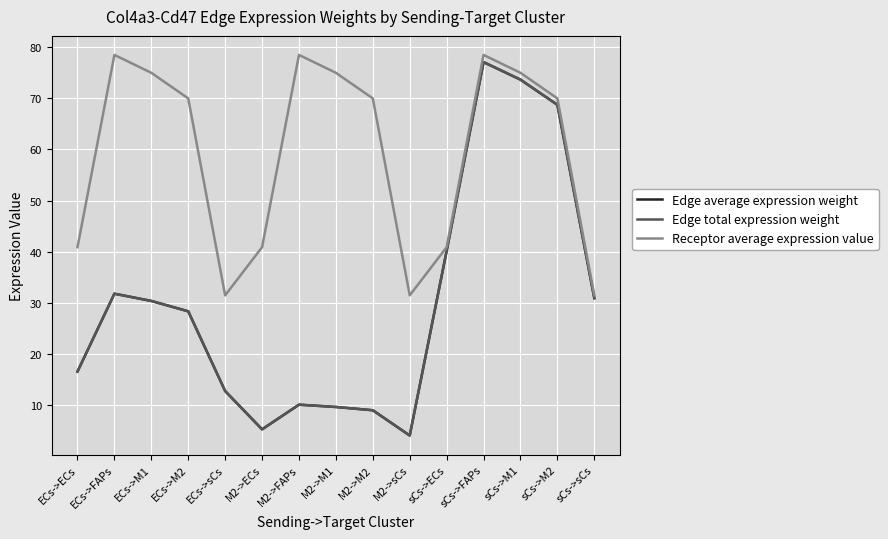

Is the value of Receptor average expression value at M2->M2 greater than the value of Edge total expression weight at M2->sCs?

Yes